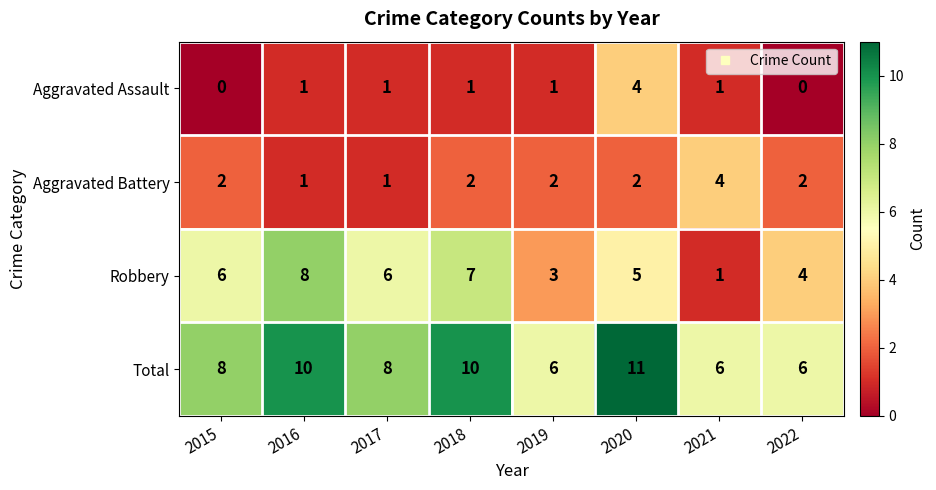

What is the highest value of the Robbery series?

8